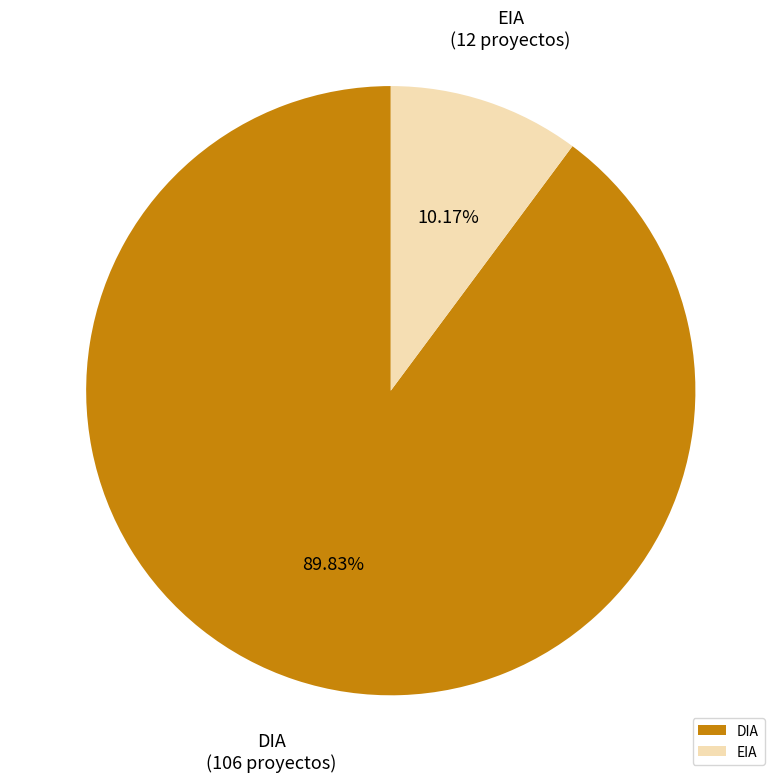

Count the number of slices in the pie.

2